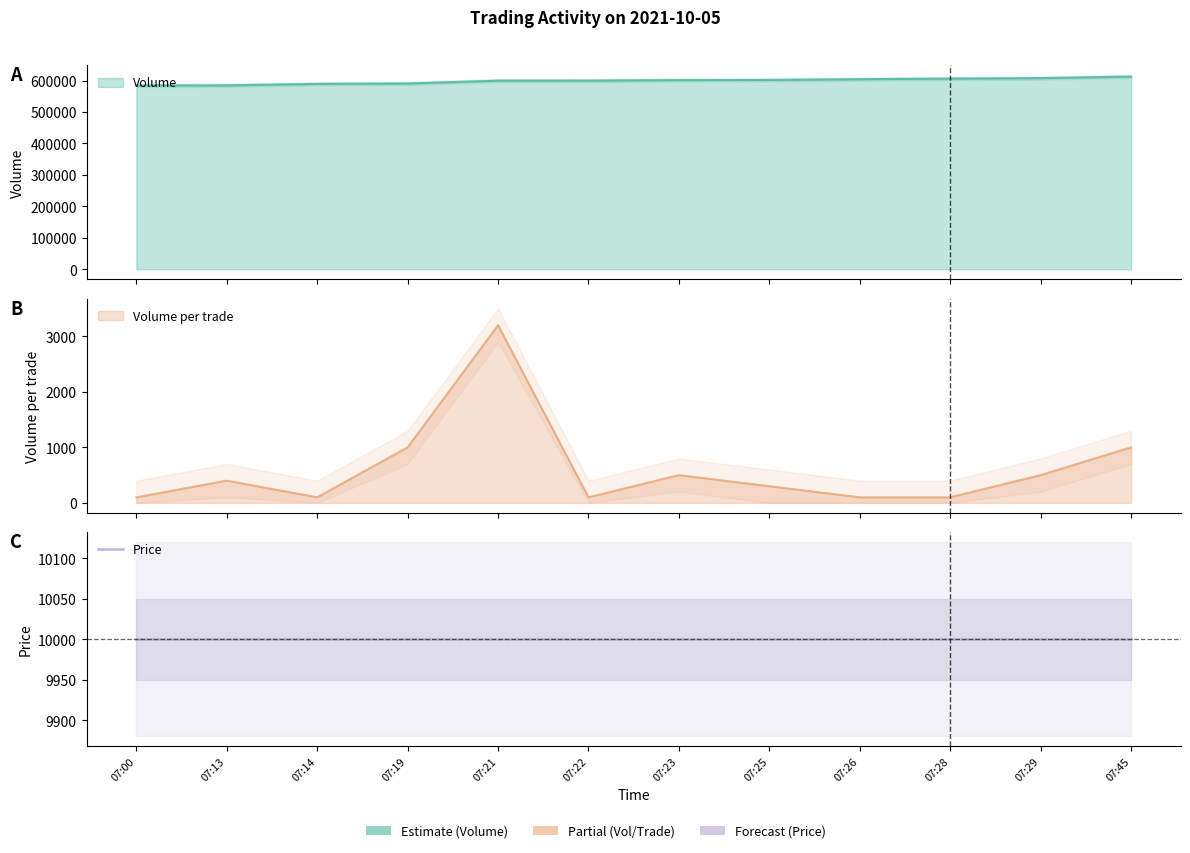

Which label corresponds to the largest value in the chart?

07:45